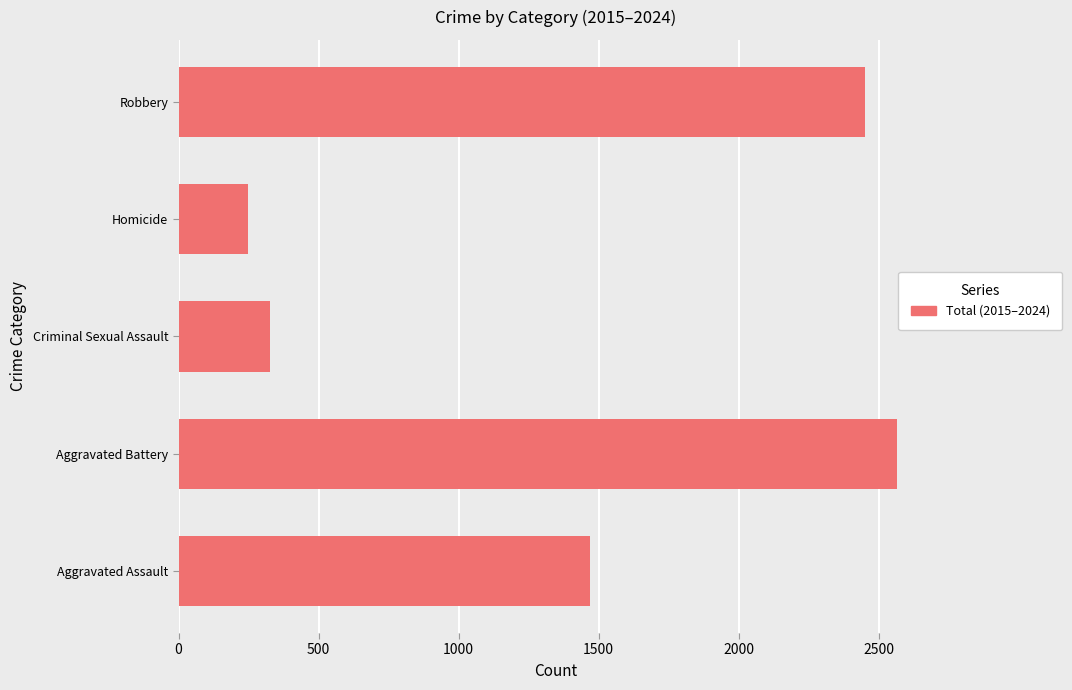

Between Aggravated Battery and Robbery, which is larger?

Aggravated Battery